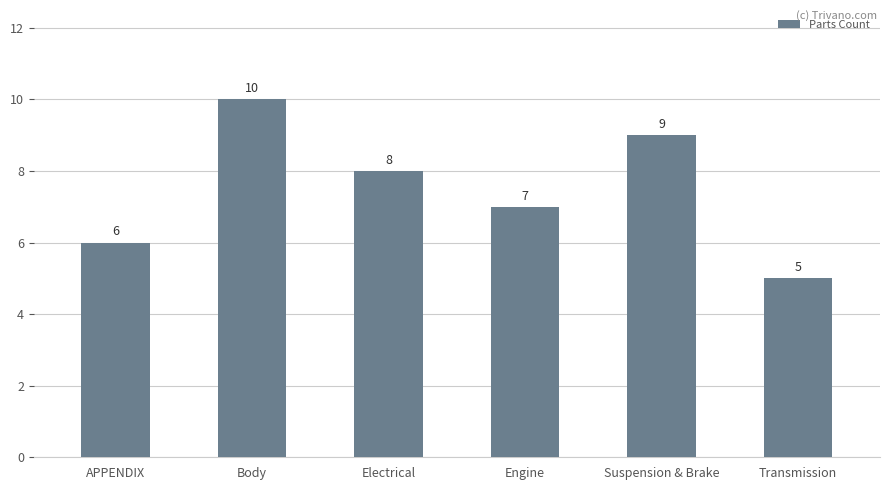

How many categories are shown in the chart?

6